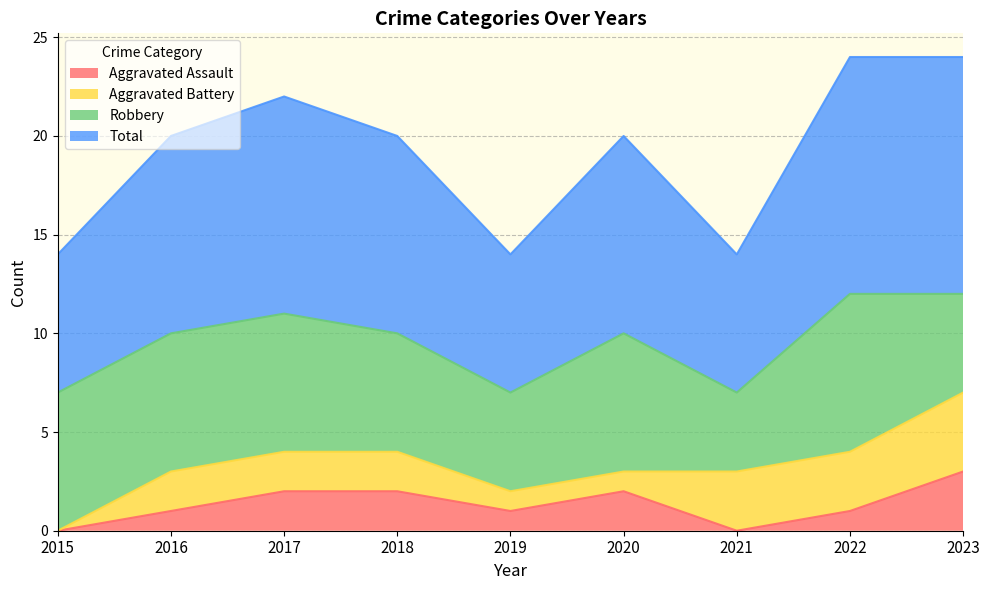

Where does the Total series first go above 10?

2017